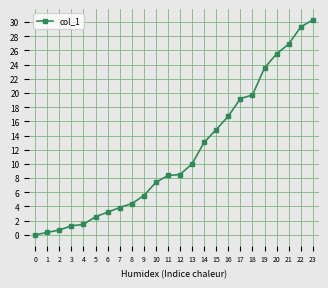

What is the sum of all values?

276.7